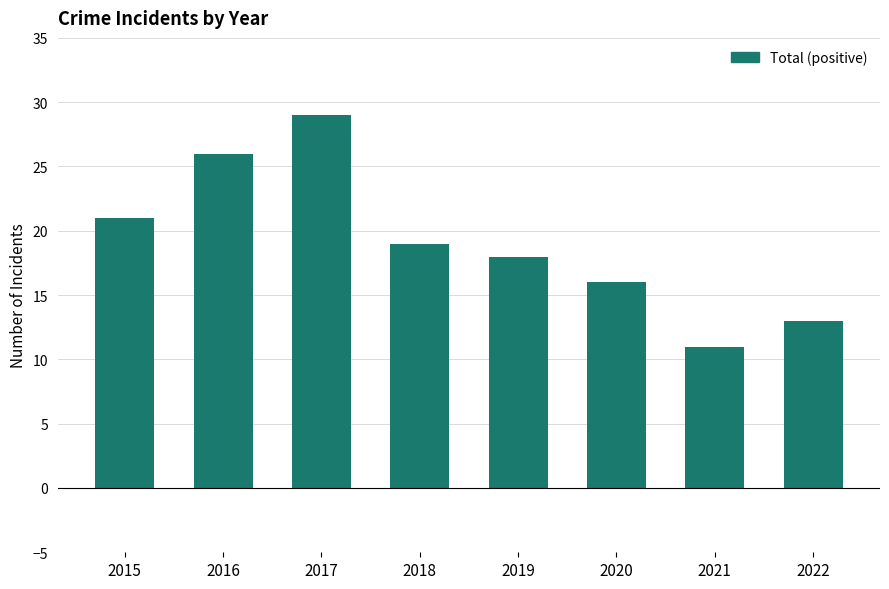

Where does the data first go above 19?

2015